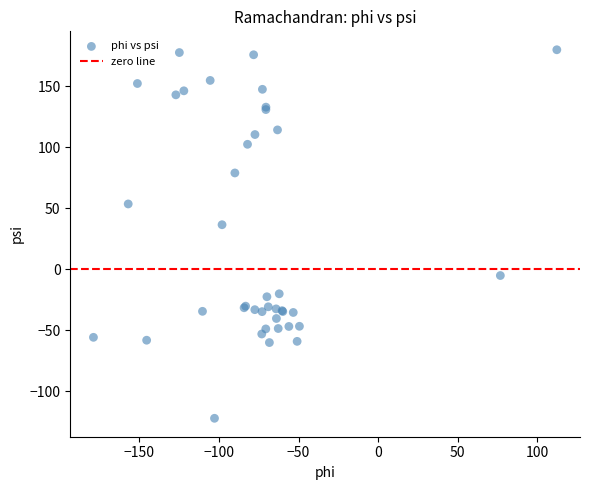

What Y value in the scatter plot is closest to 28?

36.5